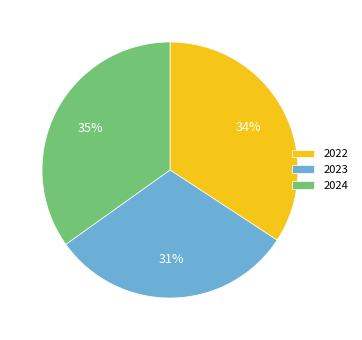

Is it true that 2024 is 22% of the pie?

False